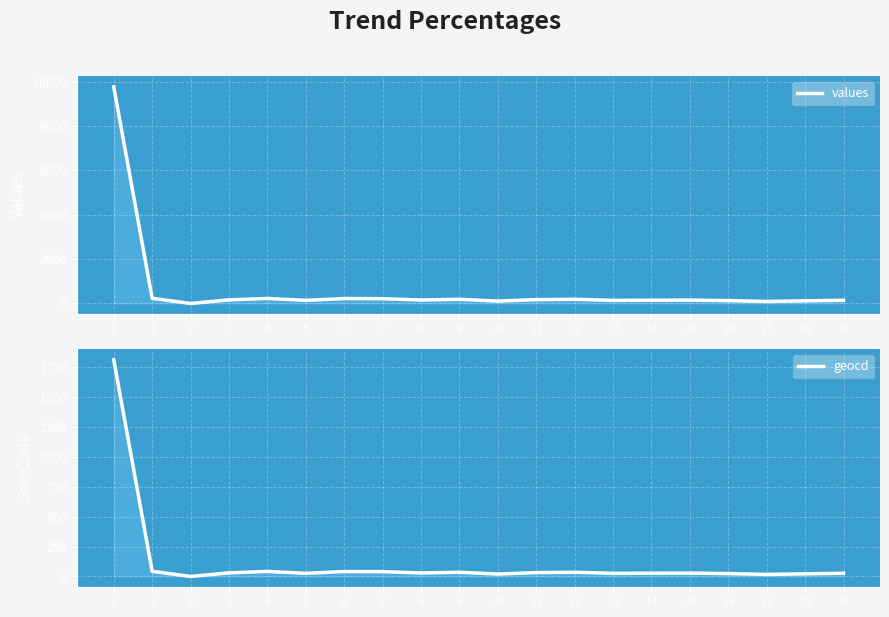

What value does the values series have at 12, to the nearest 50?

200